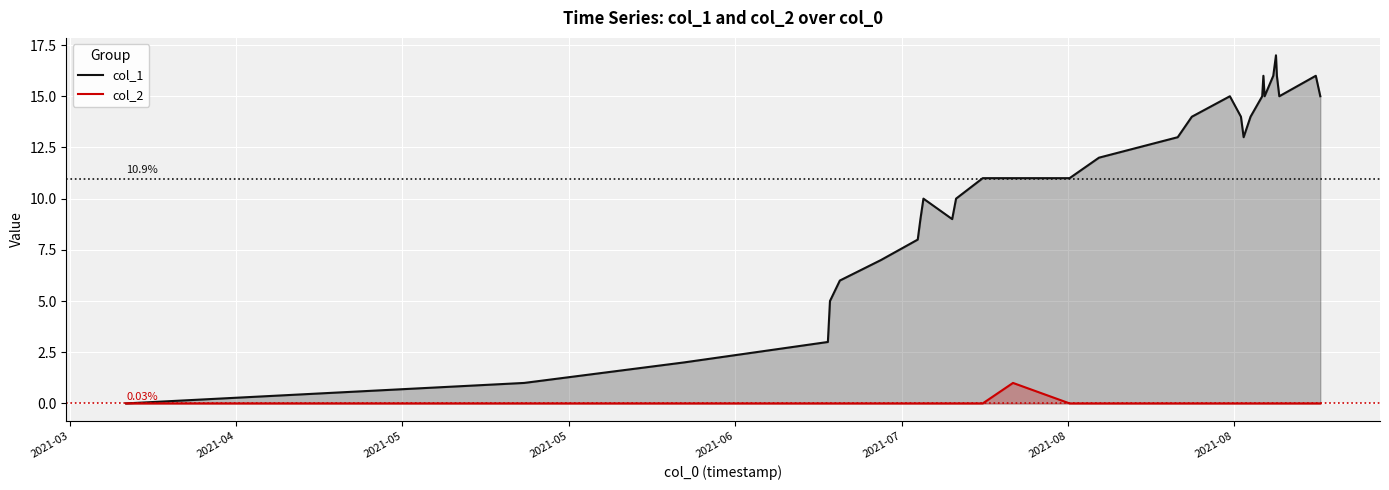

Which series has the largest total across all categories?

col_1